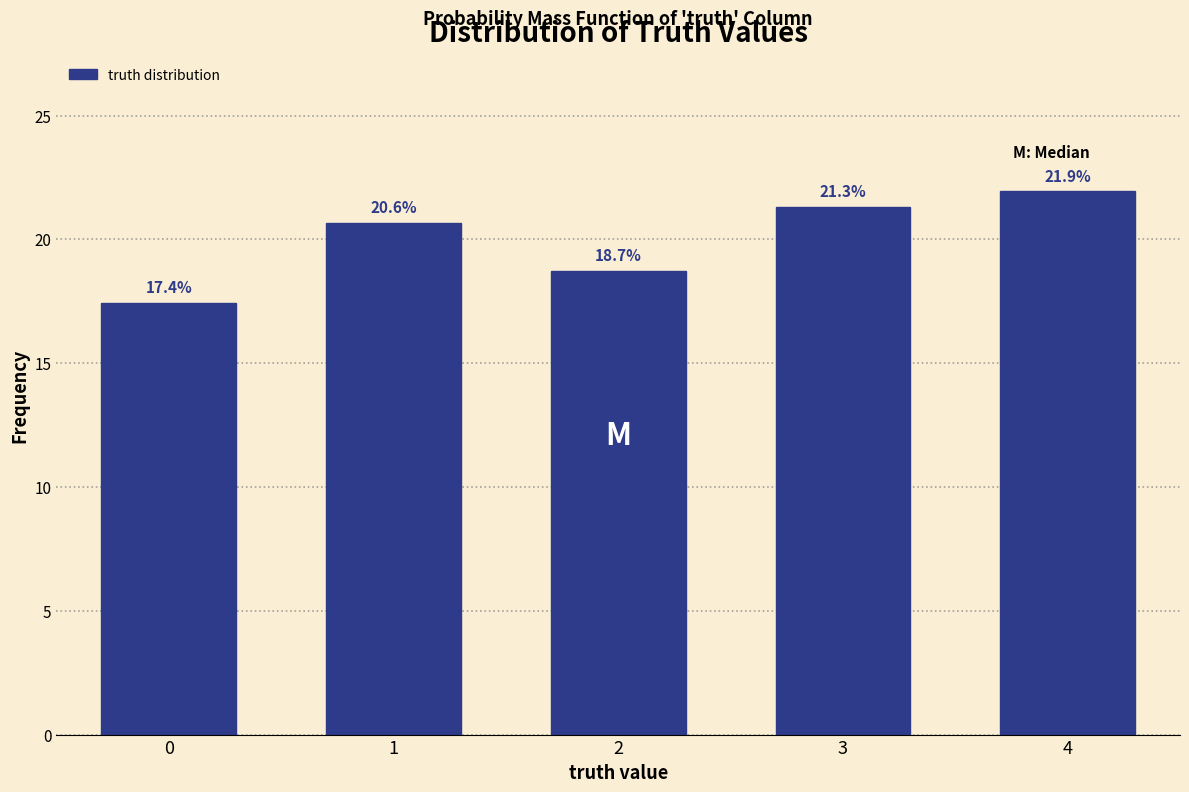

Reading right to left, extract all data points from this chart.

21.9	21.3	18.7	20.6	17.4